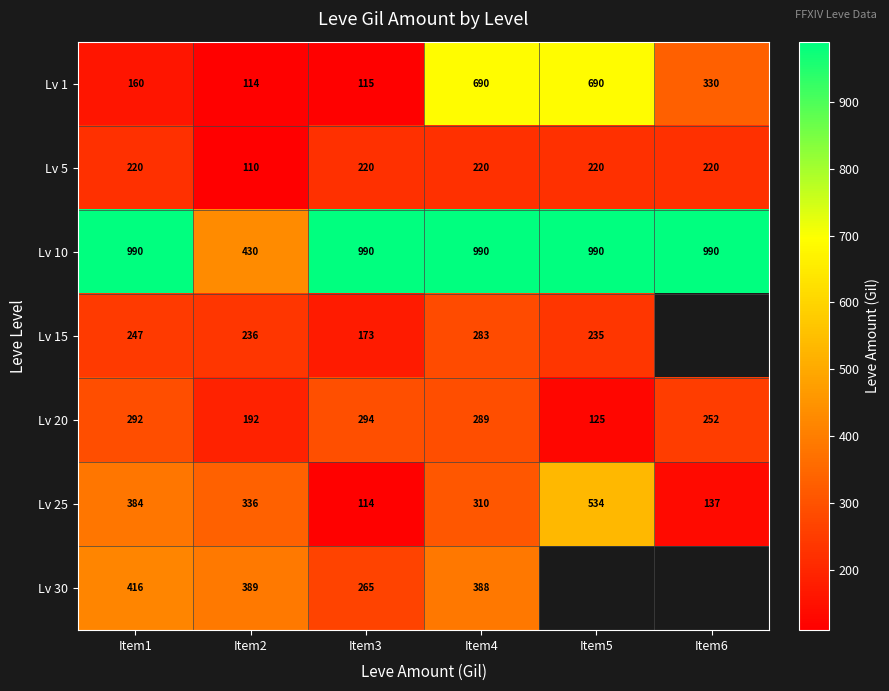

The Lv 15 series shows 400 at Item5. True or false?

False